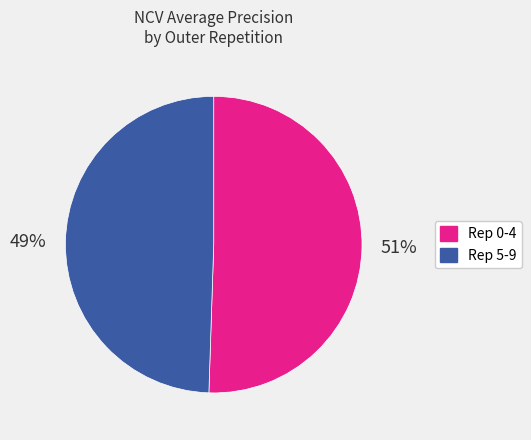

To the nearest percent, what is the average slice percentage?

50%